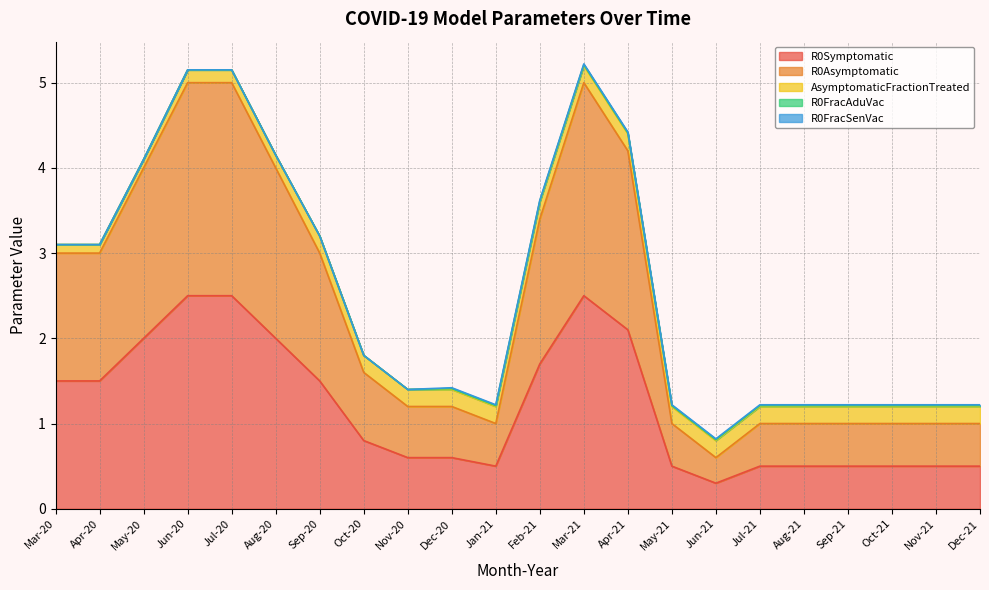

What is the label of the 20th point from the right?

May-20